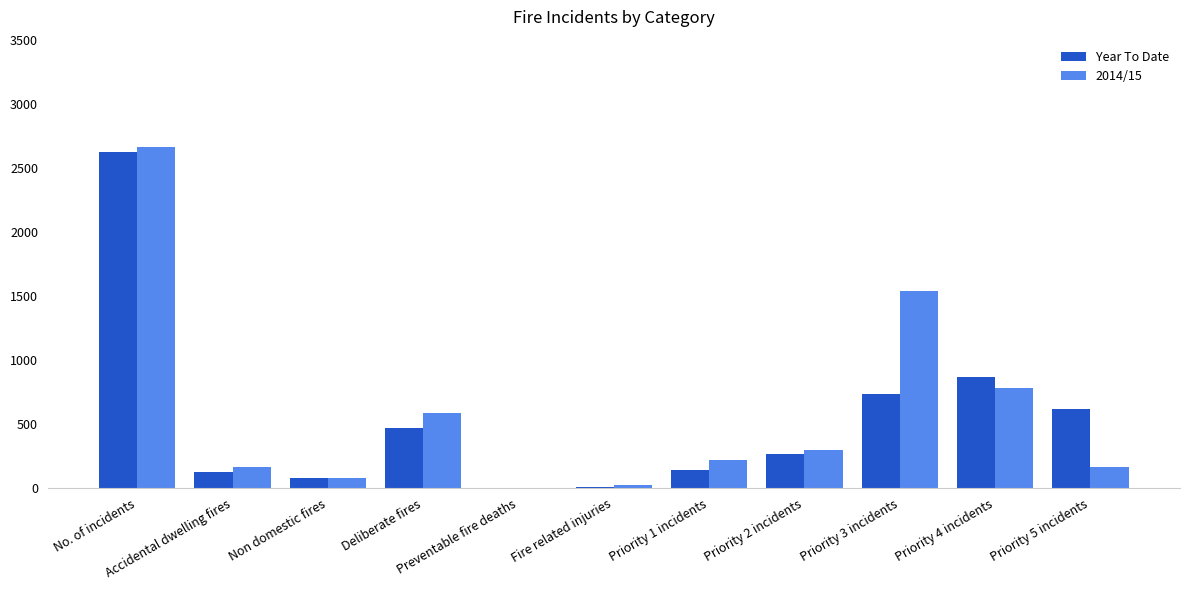

What are all the series names shown in the legend?

Year To Date, 2014/15